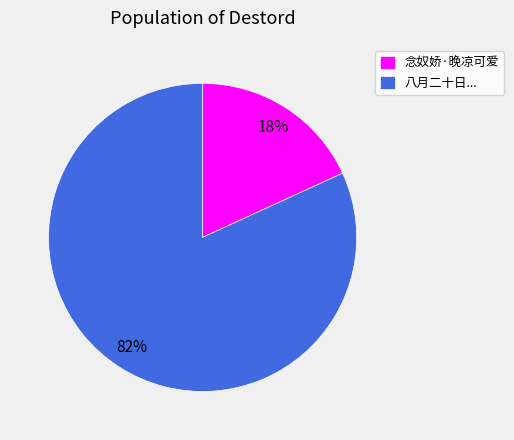

To the nearest percent, what percentage of the pie is 念奴娇·晚凉可爱?

18%